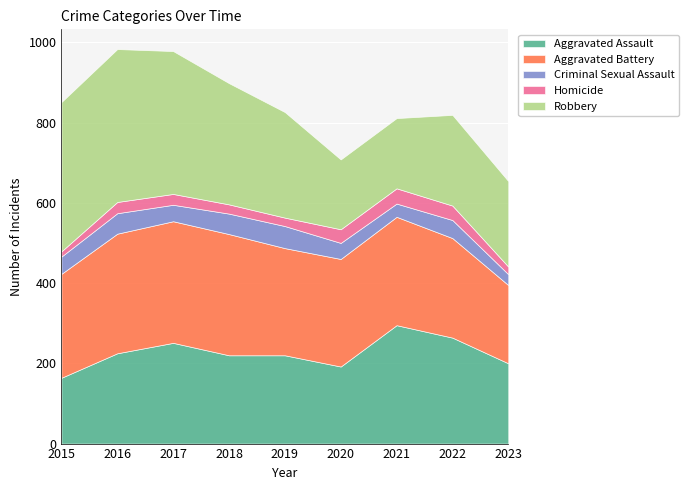

Reading left to right, extract all data points from this chart.

Aggravated Assault: 2015=164	2016=225	2017=251	2018=220	2019=220	2020=192	2021=295	2022=264	2023=200
Aggravated Battery: 2015=259	2016=298	2017=303	2018=302	2019=267	2020=268	2021=270	2022=248	2023=195
Criminal Sexual Assault: 2015=43	2016=51	2017=41	2018=51	2019=55	2020=40	2021=33	2022=45	2023=27
Homicide: 2015=13	2016=28	2017=27	2018=23	2019=21	2020=34	2021=38	2022=36	2023=19
Robbery: 2015=372	2016=381	2017=356	2018=302	2019=263	2020=174	2021=175	2022=226	2023=213